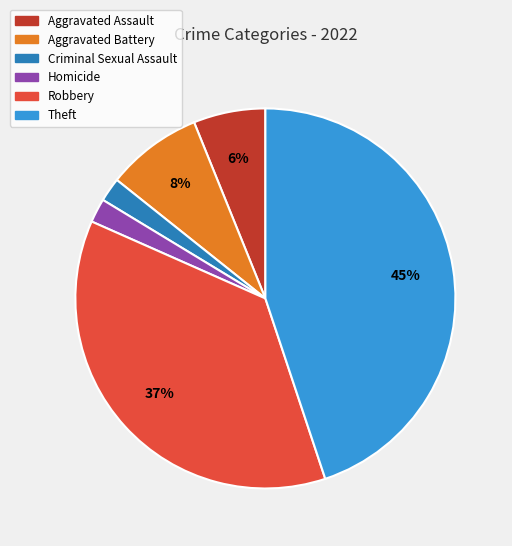

What percentage is the Robbery slice, to the nearest percent?

37%